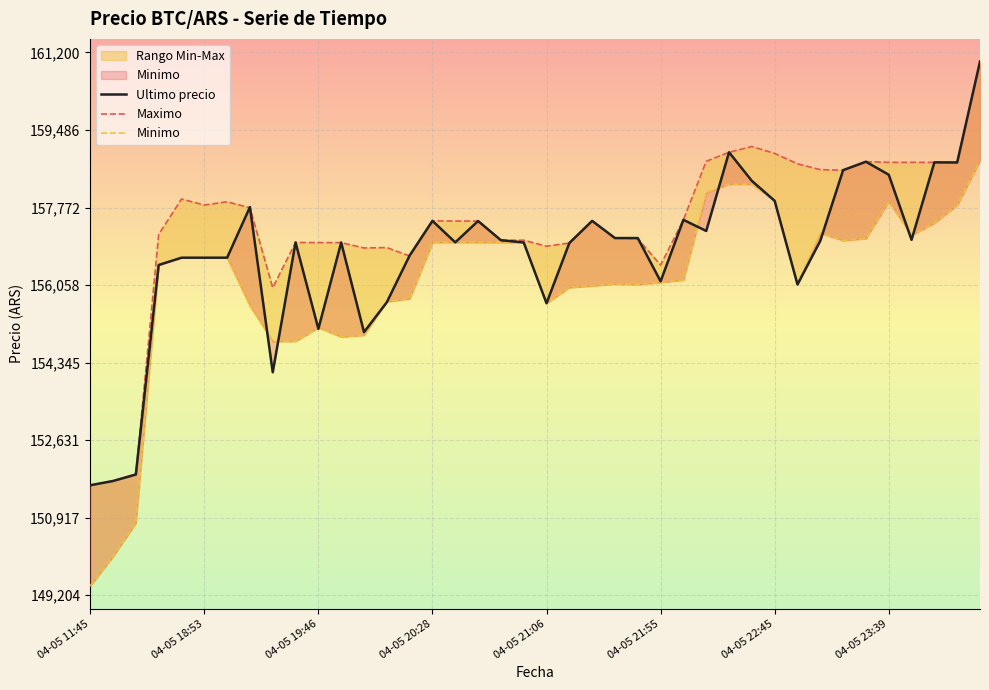

True or false: Minimo has a value of 65308 at 04-05 18:53.

False